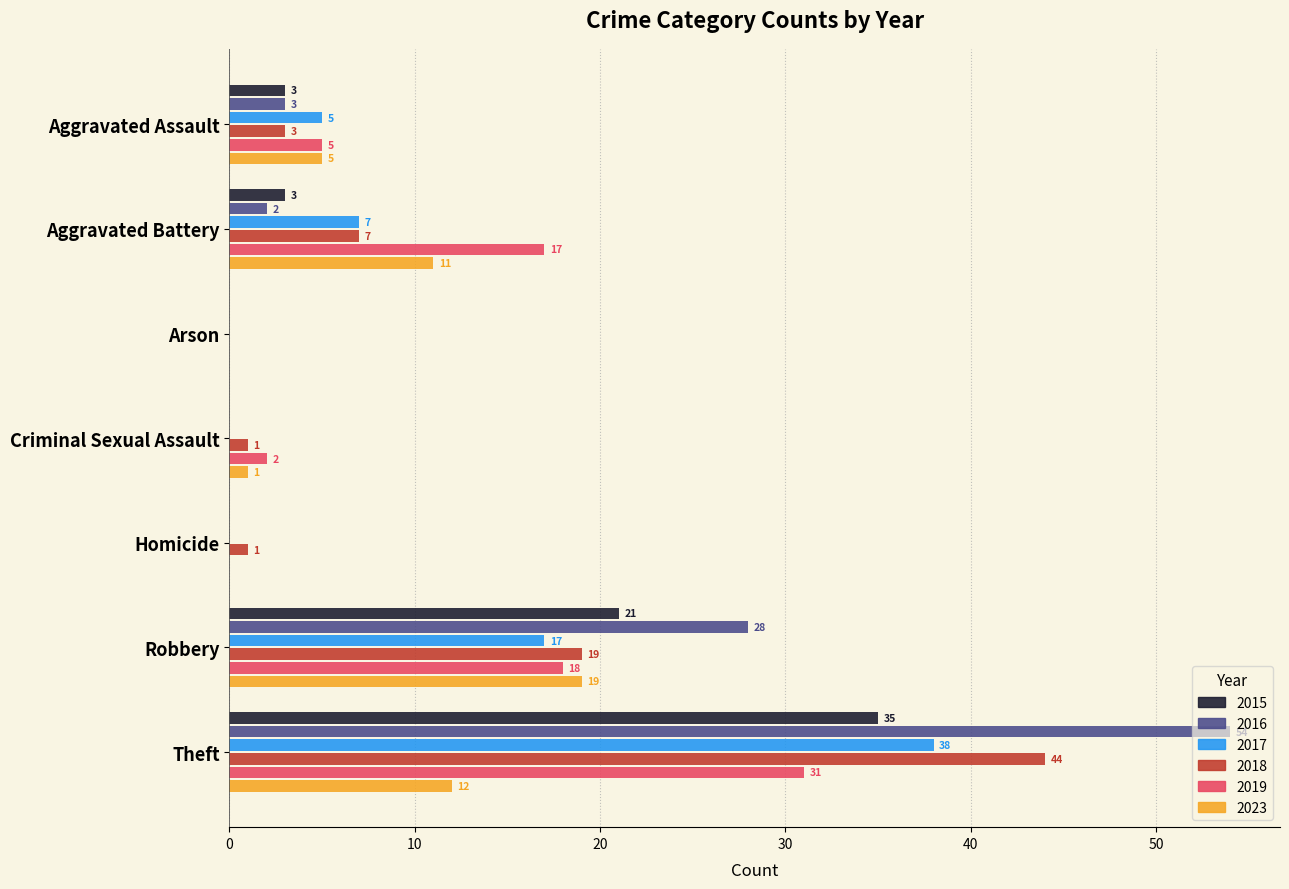

At which label does 2015 reach its peak?

Theft